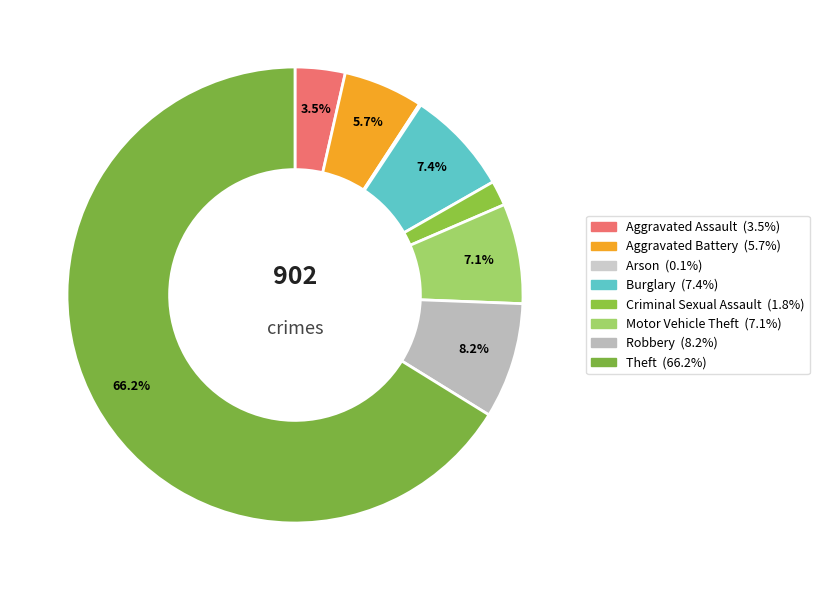

Between Robbery and Arson, which is larger?

Robbery